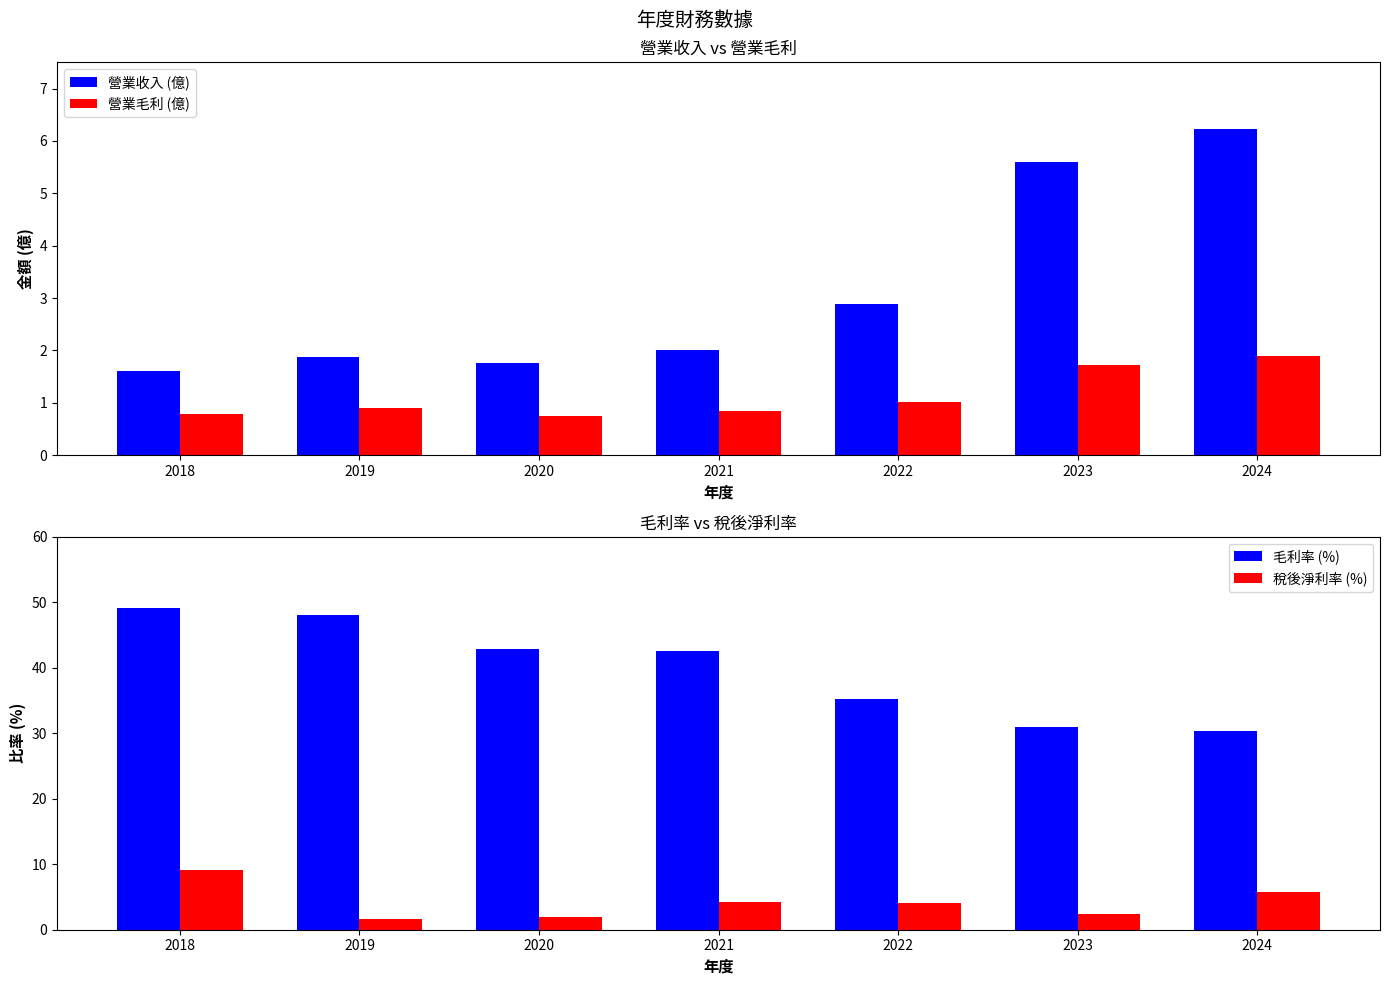

Which label corresponds to the largest value in the chart?

2018